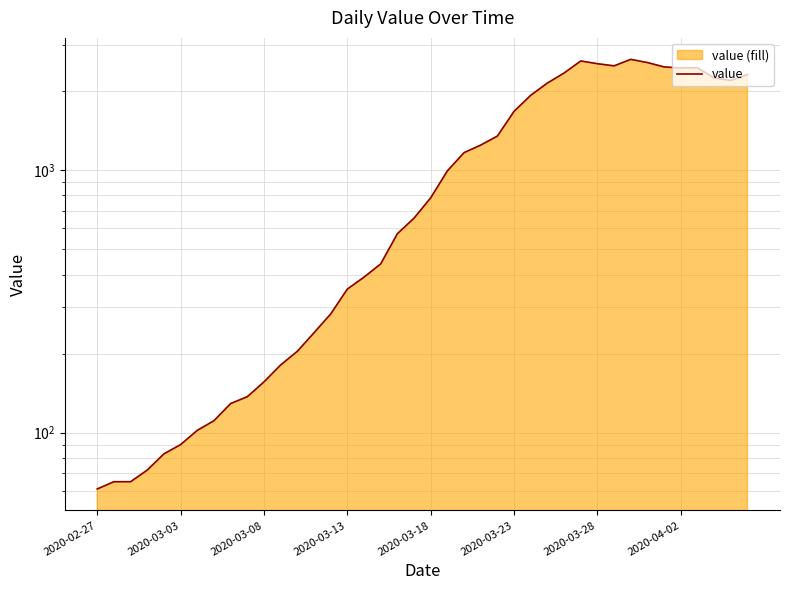

How many lines are shown in the chart?

1